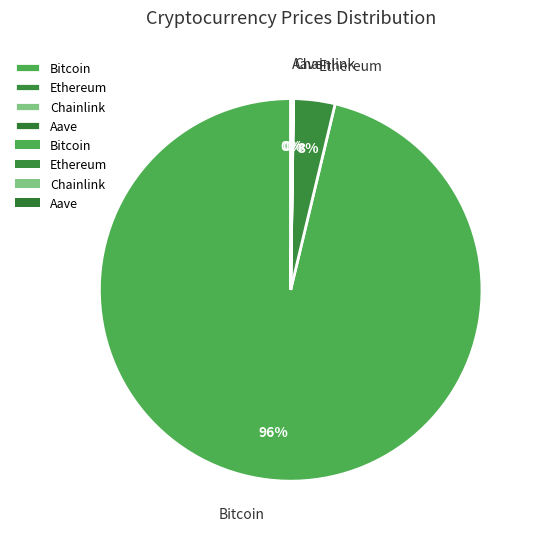

Which category accounts for the majority?

Bitcoin